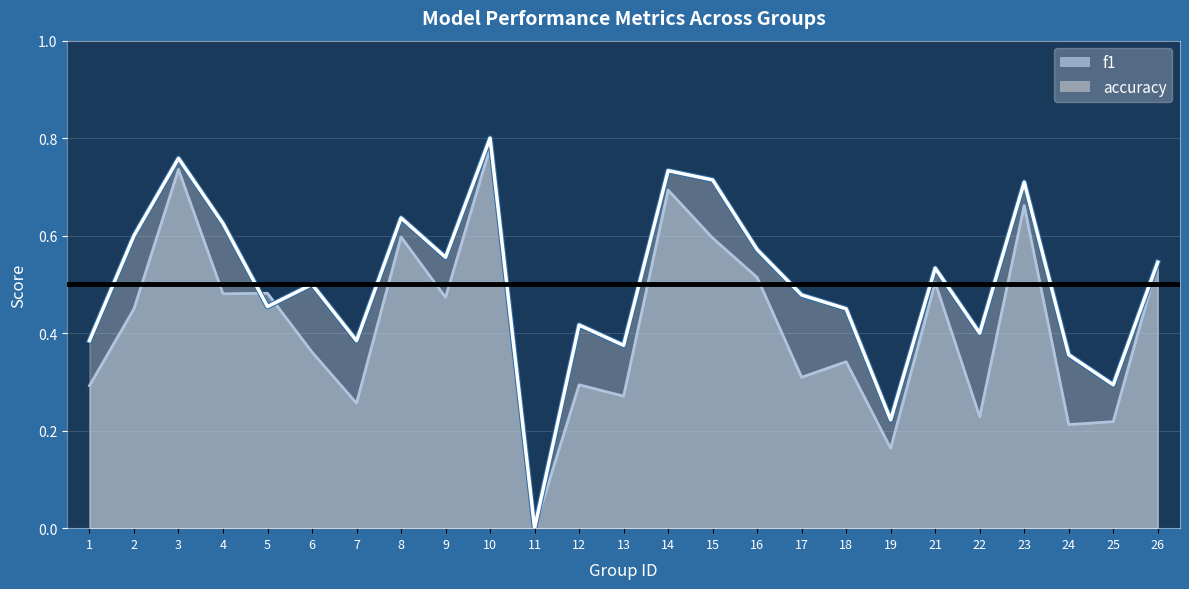

The value of f1 at 18 is 0.5. True or false?

False